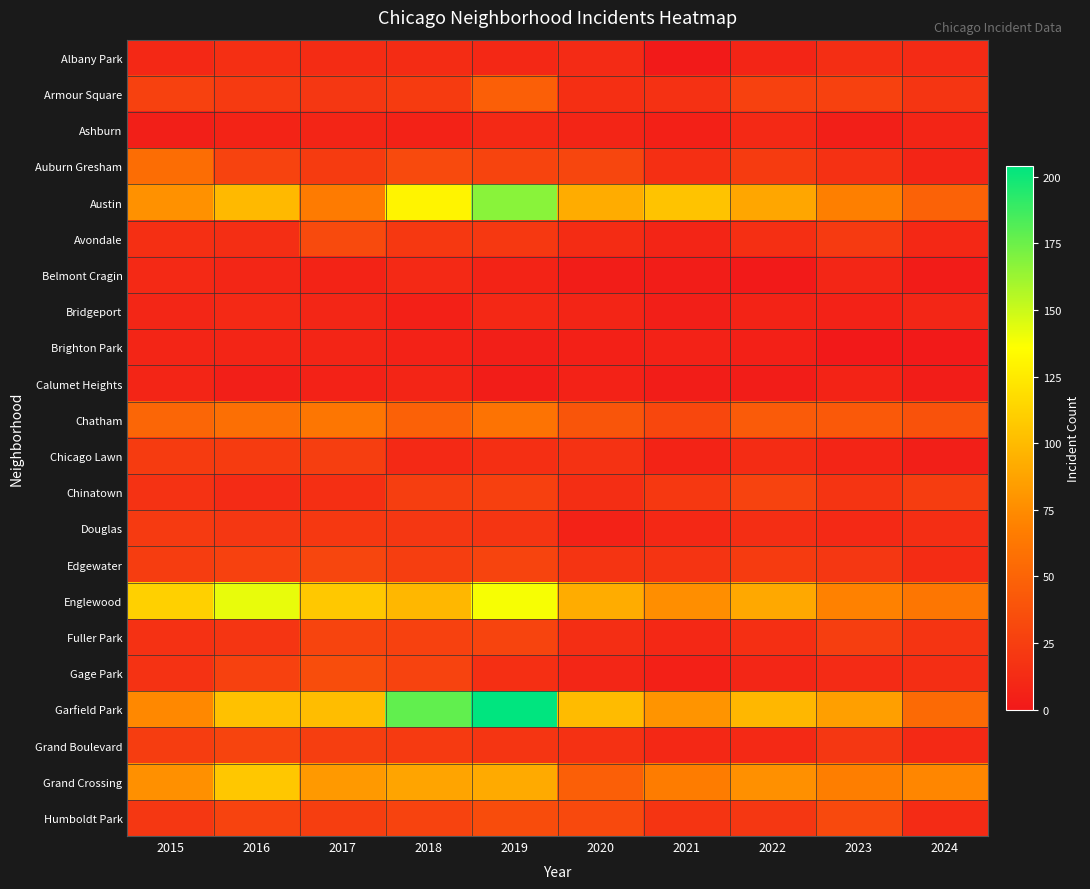

At which category is the sum across all series the highest?

2019